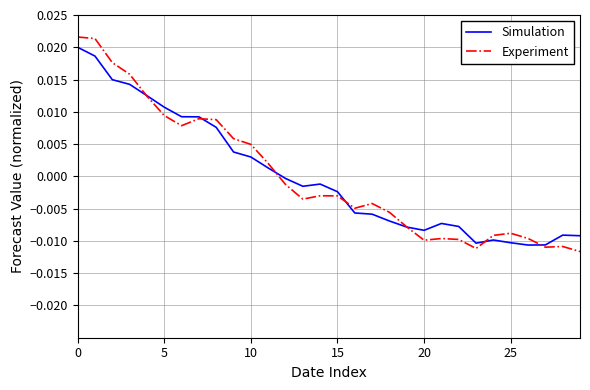

Which series has the largest range (max minus min)?

Experiment